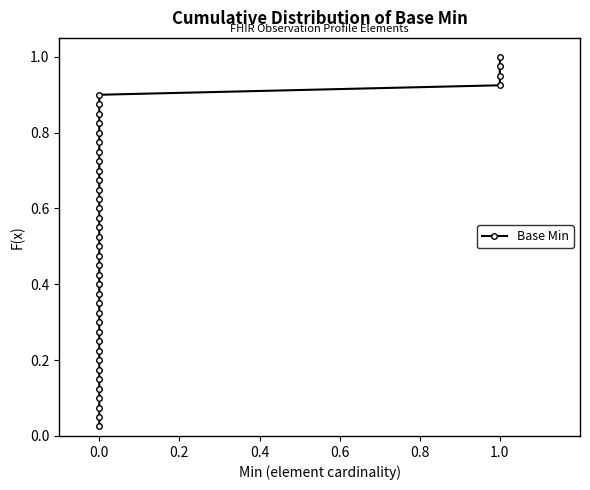

Reading left to right, list all the values displayed in this chart.

0.0	0.1	0.1	0.1	0.1	0.1	0.2	0.2	0.2	0.2	0.3	0.3	0.3	0.3	0.4	0.4	0.4	0.5	0.5	0.5	0.5	0.6	0.6	0.6	0.6	0.7	0.7	0.7	0.7	0.8	0.8	0.8	0.8	0.8	0.9	0.9	0.9	0.9	1.0	1.0